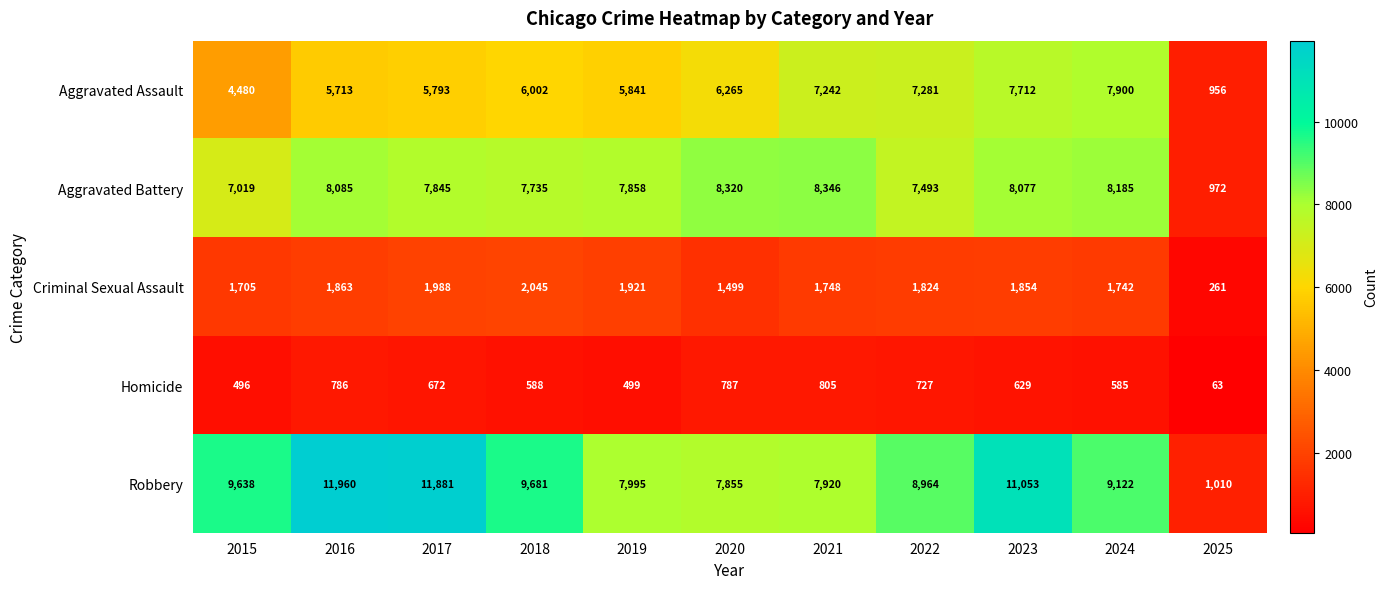

Which label corresponds to the largest value in the chart?

2016